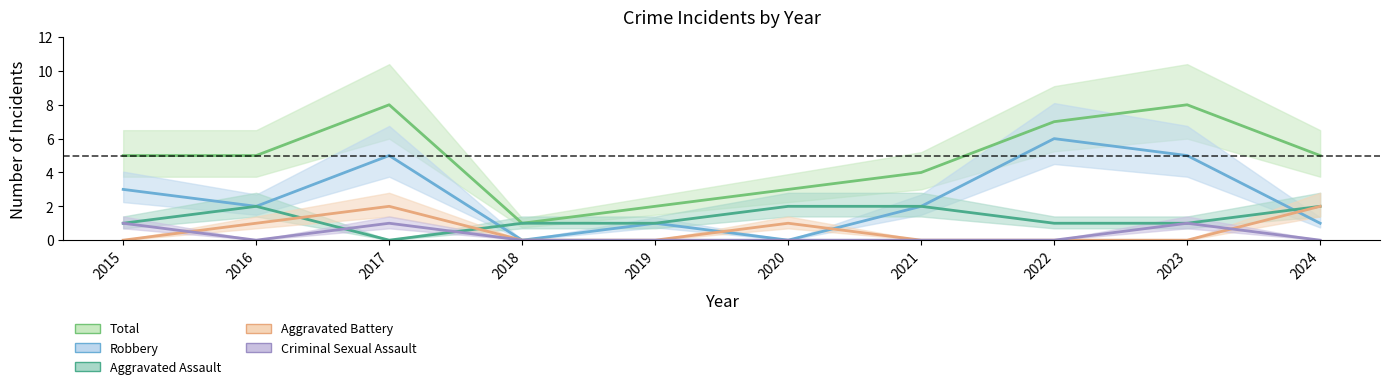

Is the value of Robbery at 2017 greater than the value of Aggravated Assault at 2020?

Yes